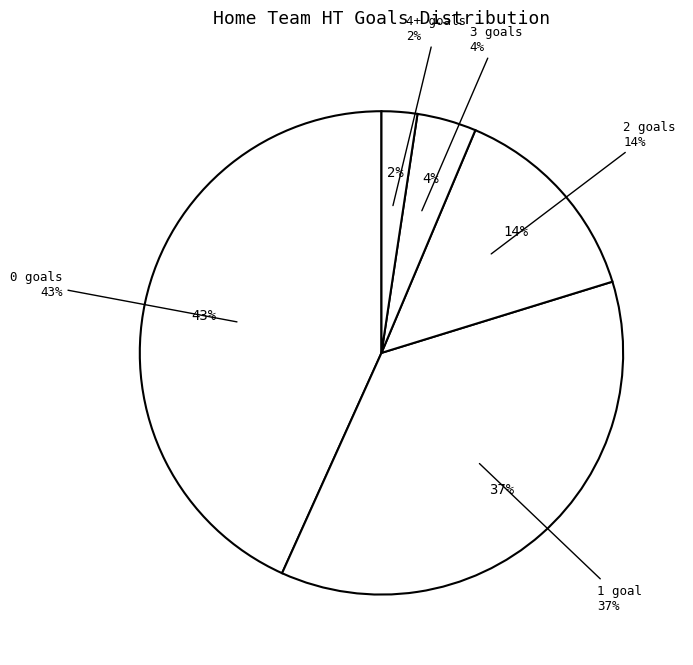

Rank the categories by value from lowest to highest.

4+, 3, 2, 1, 0